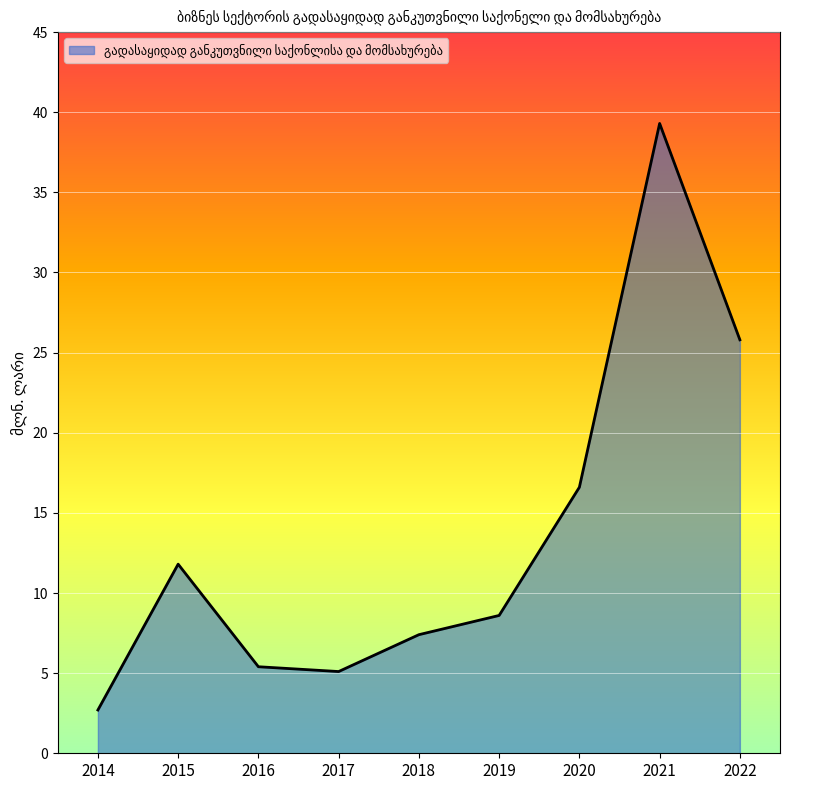

What is the maximum value shown in the chart?

39.3